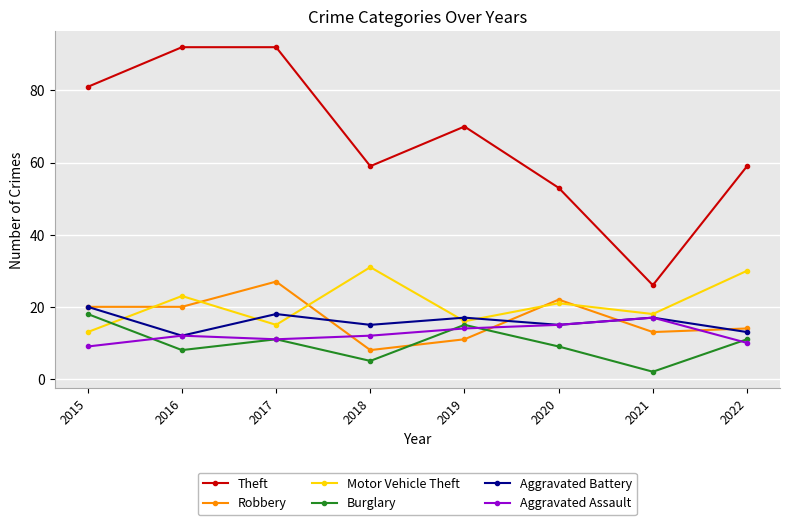

True or false: Robbery has a value of 27 at 2017.

True